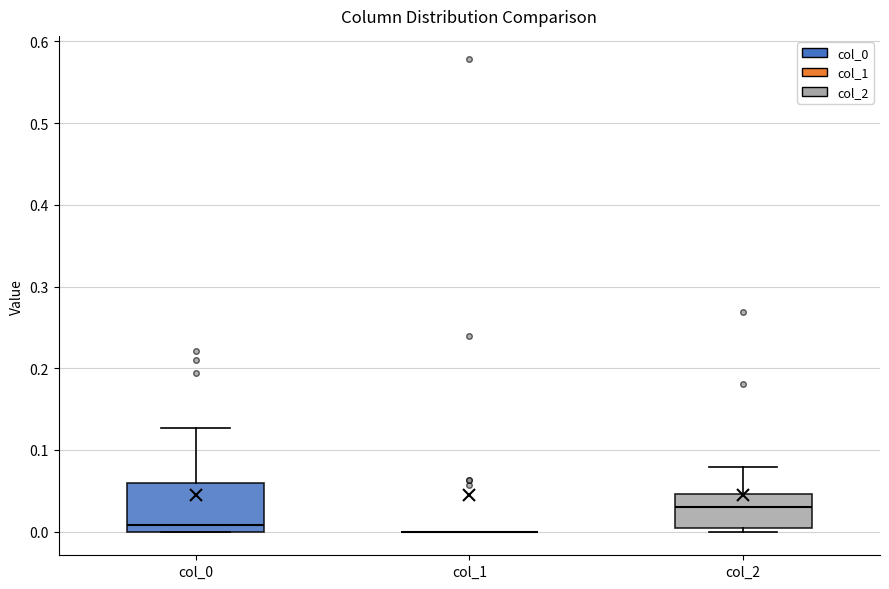

Which box is the tallest, from its lower edge to its upper edge?

col_0